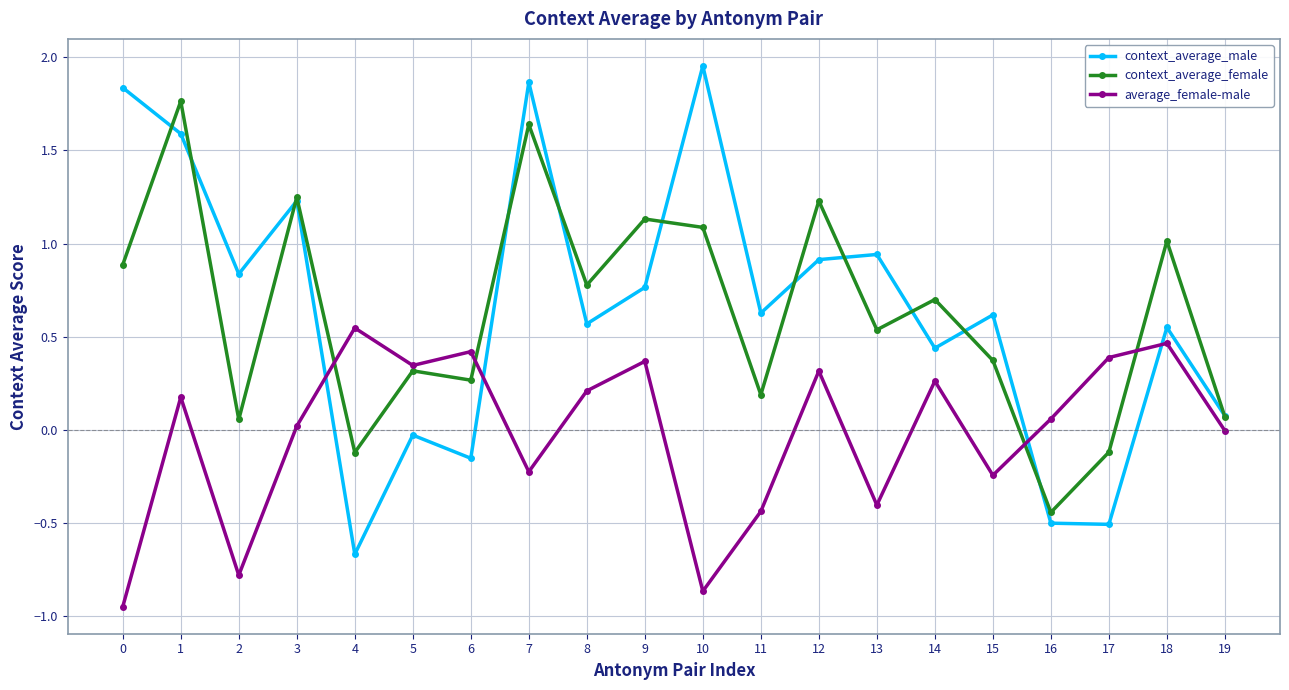

How many values in the context_average_male series exceed 0?

15